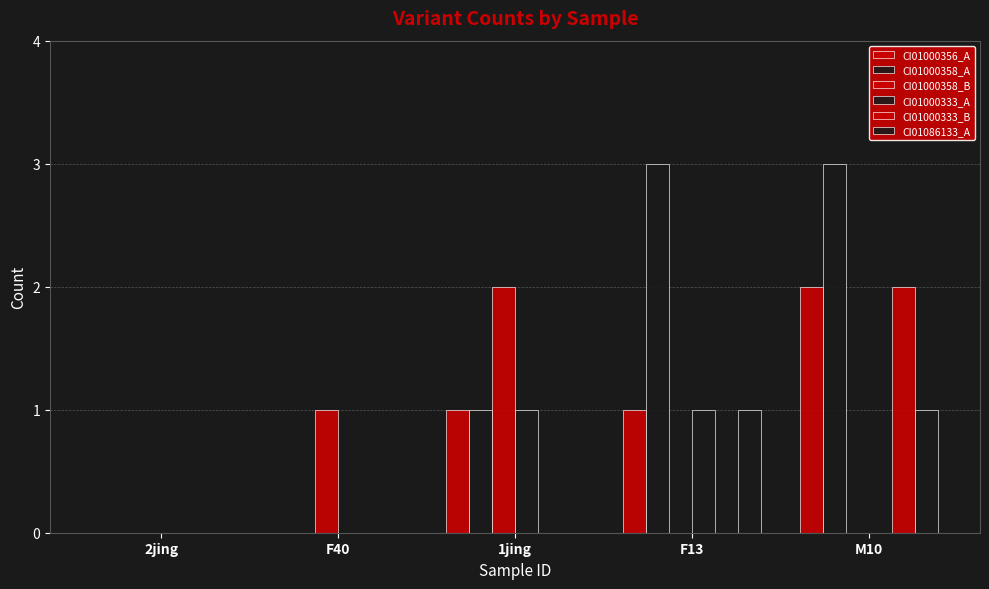

The CI01000358_A series shows 1 at 1jing. True or false?

False